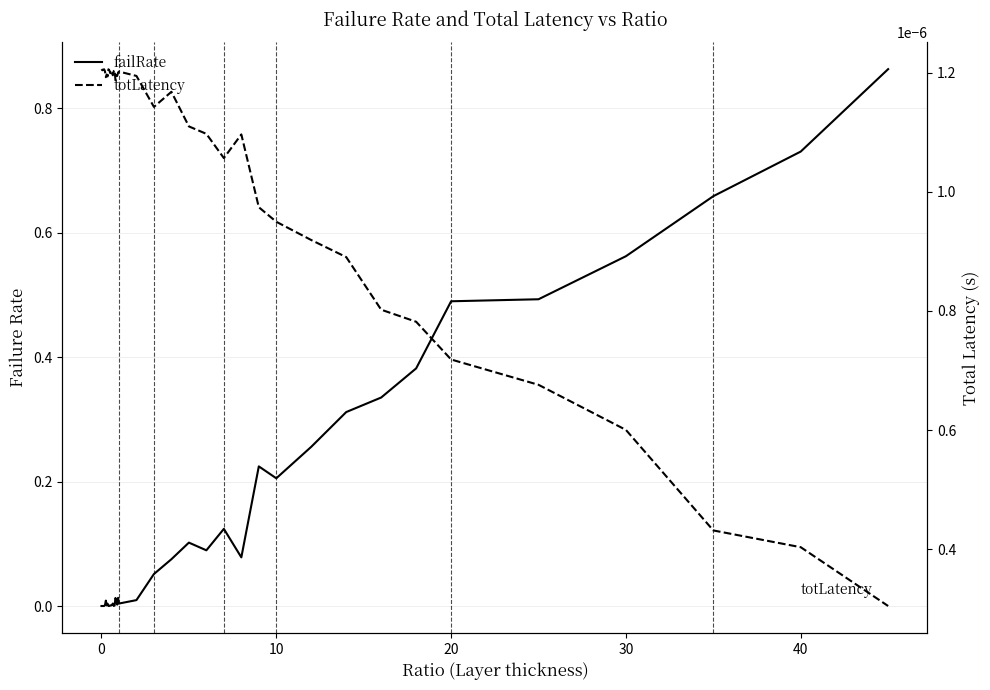

Does the chart display data point markers on the line(s)?

No